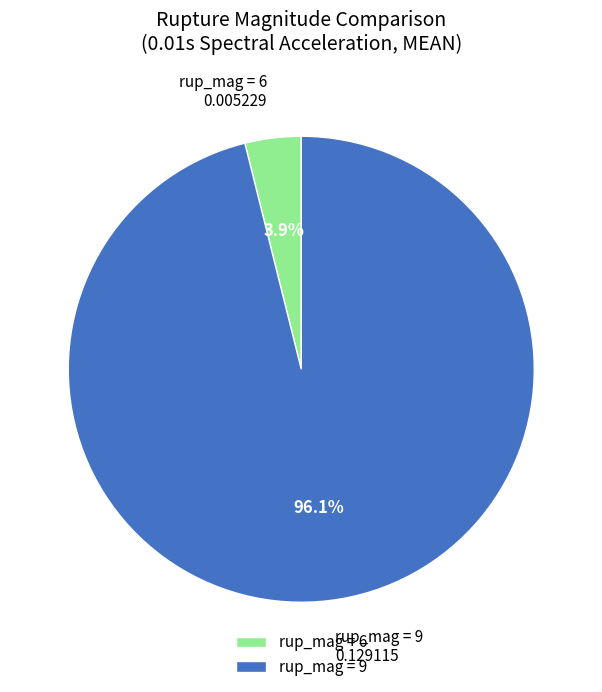

Which category has the smallest portion of the pie?

rup_mag = 6